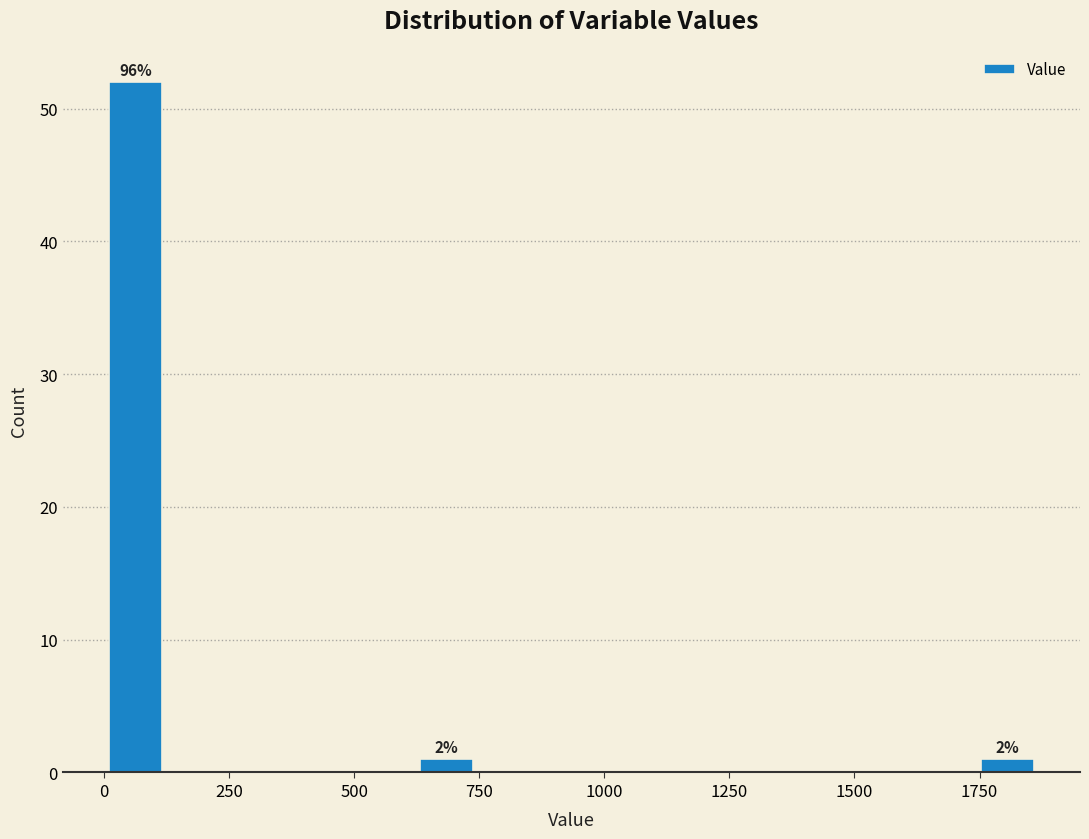

Around what value on the x-axis is the tallest bar? Give the approximate position of its centre, as read against the axis.

50